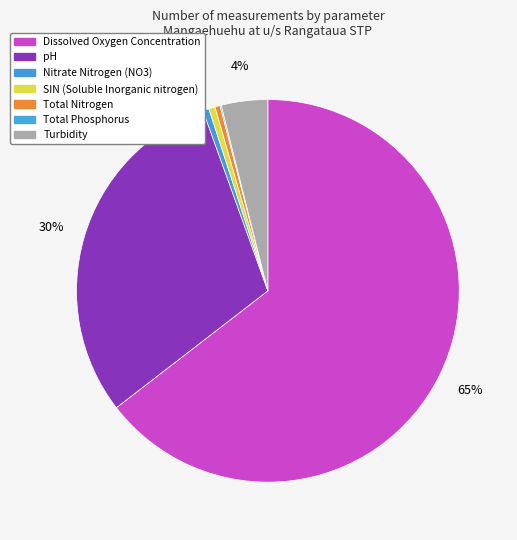

What is the smallest slice in the pie chart?

Total Phosphorus